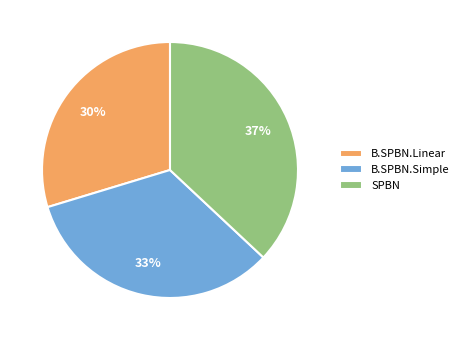

Do SPBN and B.SPBN.Linear together represent more than half of the pie?

Yes